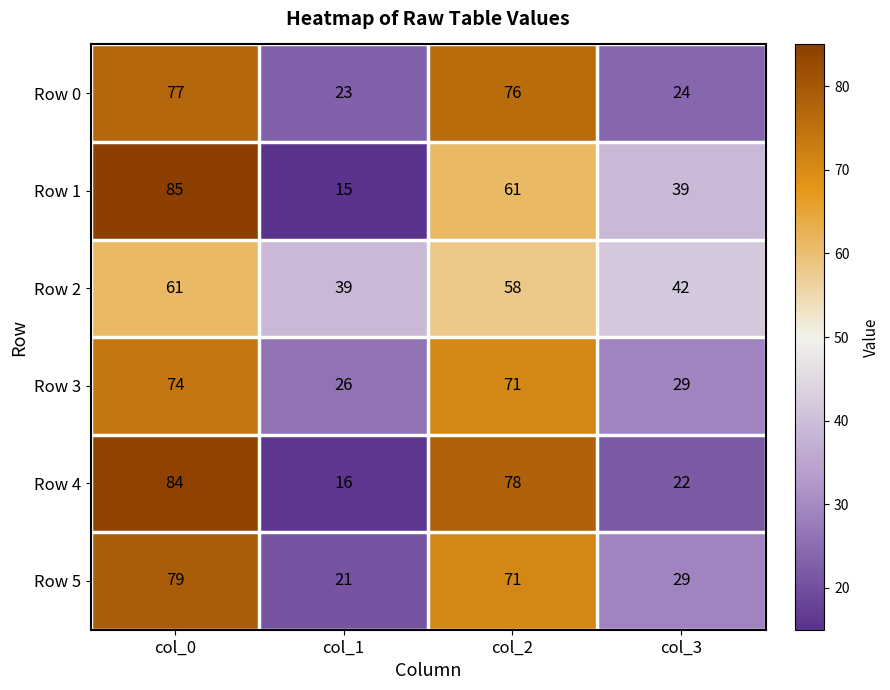

What is the sum of all Row 0 values?

200